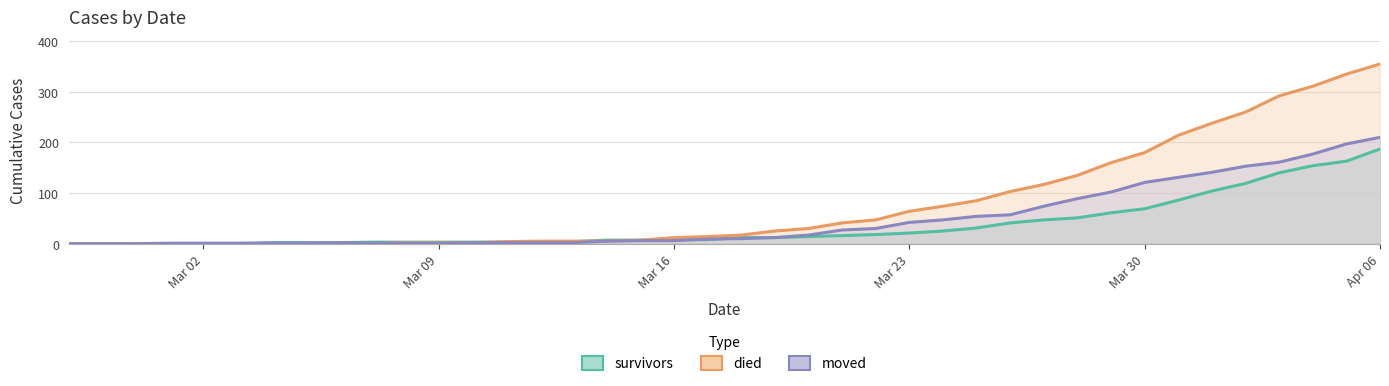

Which label corresponds to the largest value in the chart?

Apr 06